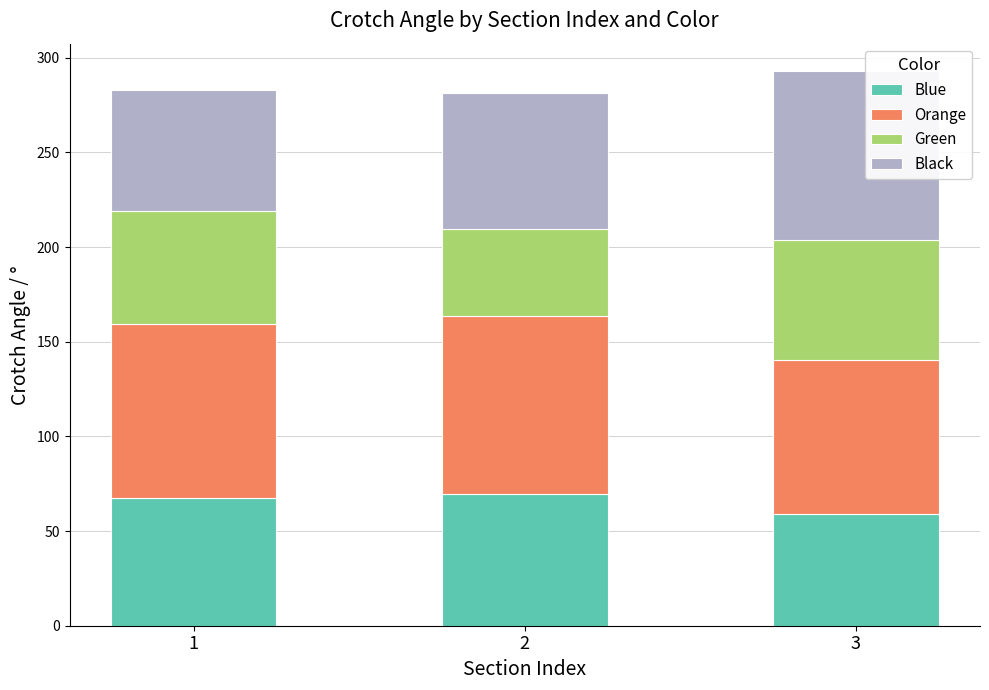

How many data points does each series have?

3